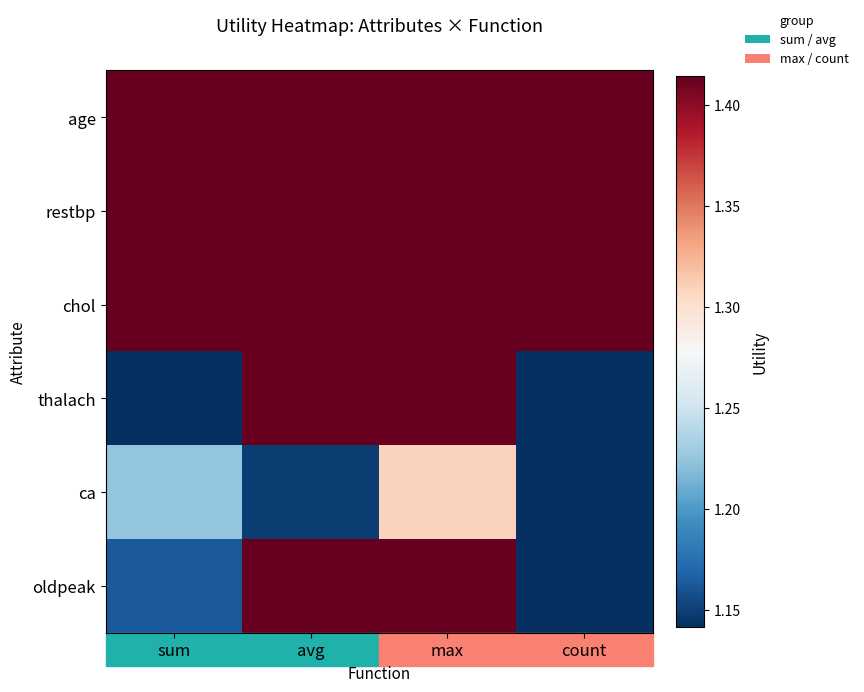

Count the number of categories in the chart.

4